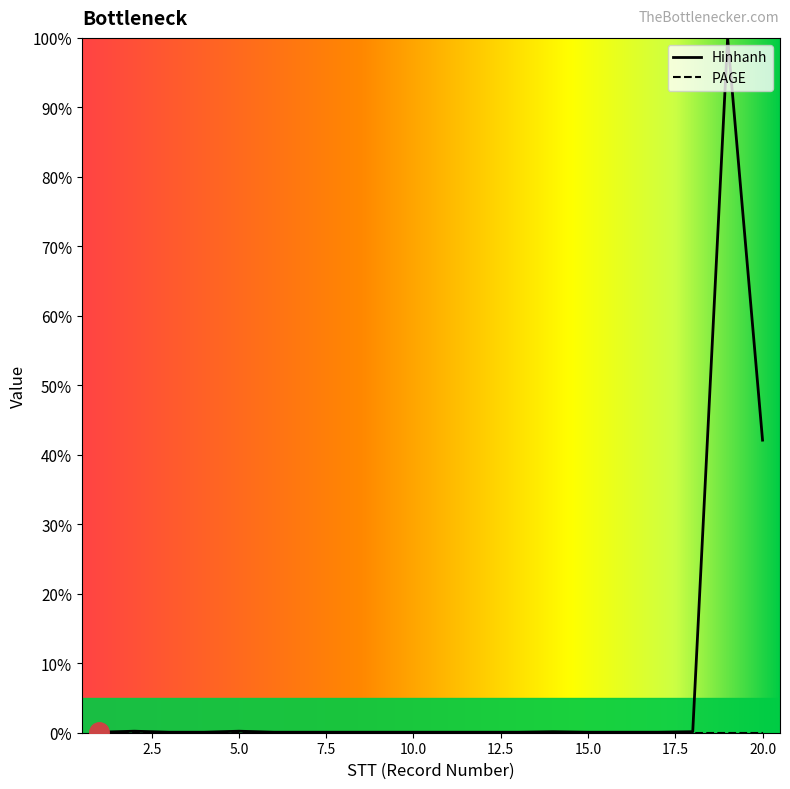

Reading right to left, what are all the values shown in this chart?

42.1	100.0	0.1	0.1	0.1	0.1	0.1	0.1	0.1	0.1	0.1	0.1	0.1	0.1	0.1	0.2	0.1	0.1	0.2	0.1